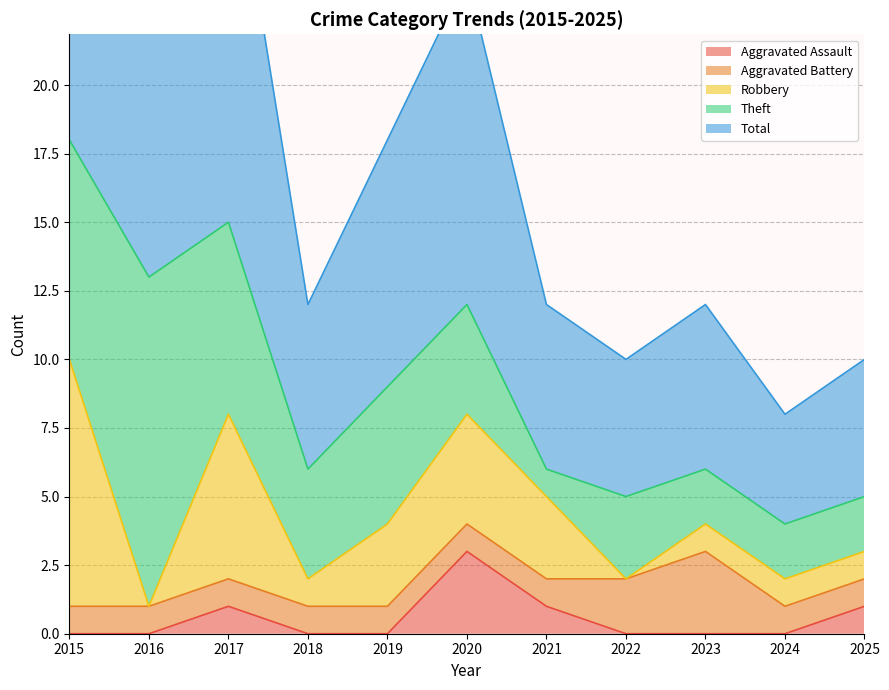

What is the maximum value shown in the chart?

19